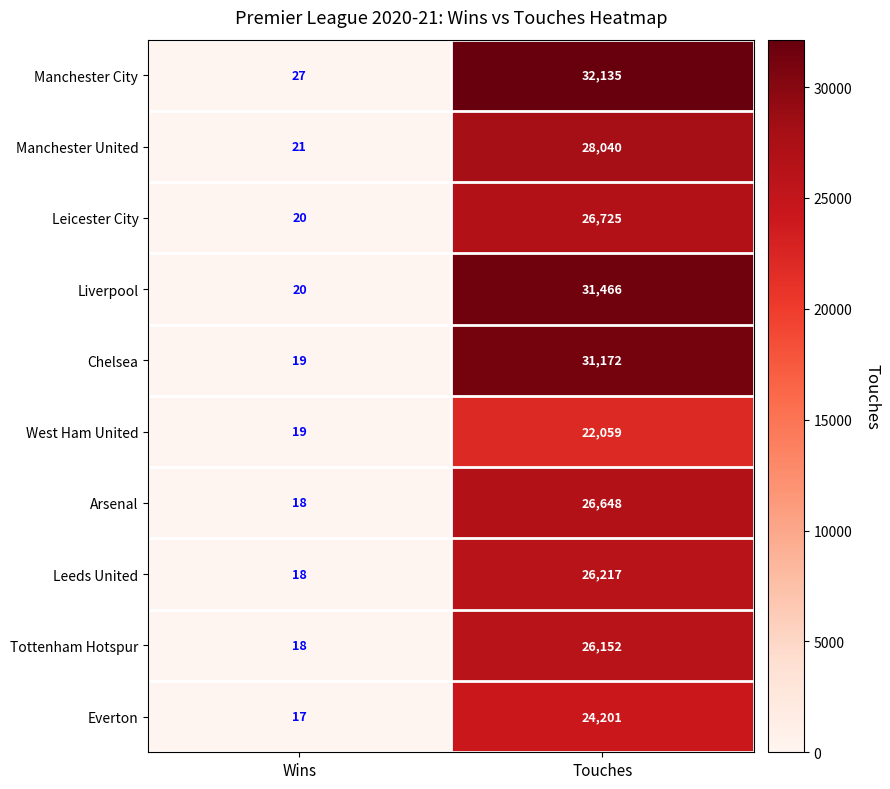

List the series in order of their peak value, lowest first.

West Ham United, Everton, Tottenham Hotspur, Leeds United, Arsenal, Leicester City, Manchester United, Chelsea, Liverpool, Manchester City